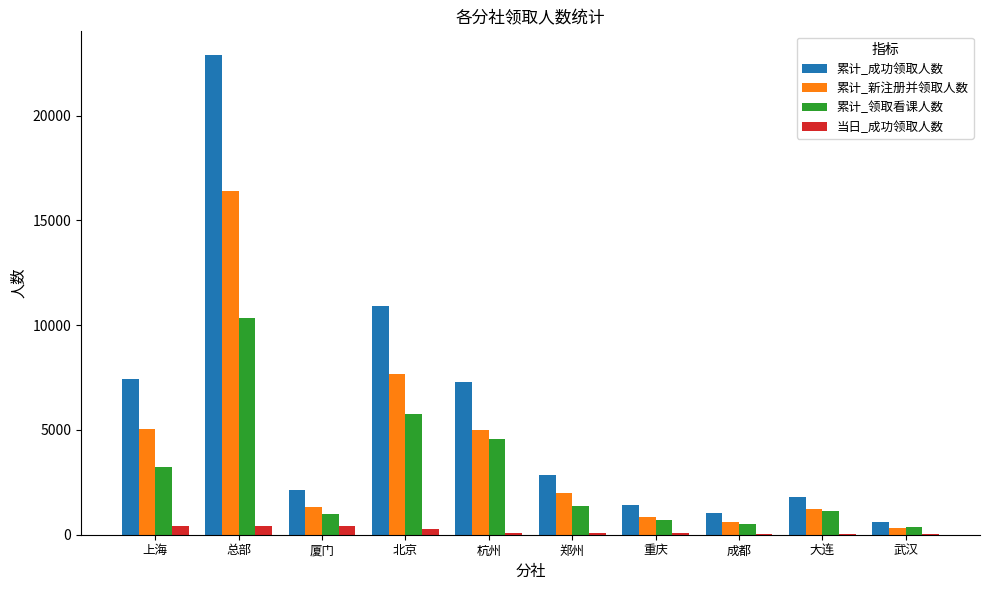

The 累计_成功领取人数 series shows 11913 at 上海. True or false?

False